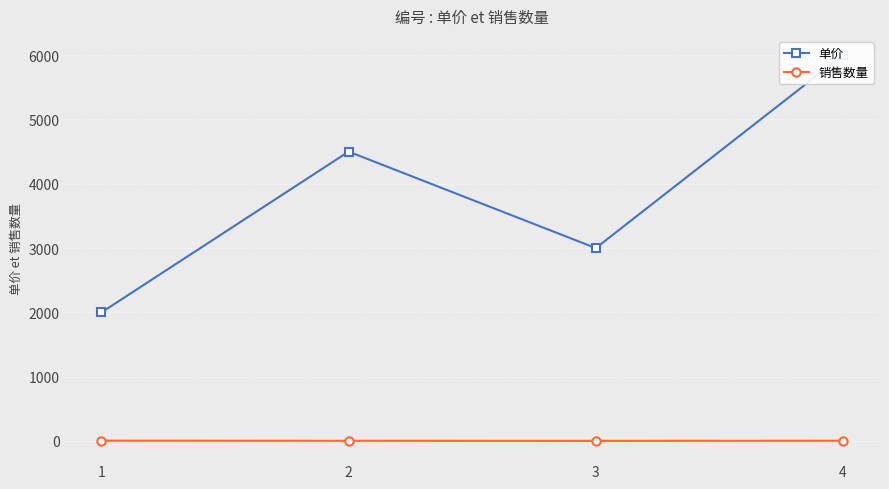

What is the highest value of the 销售数量 series?

5